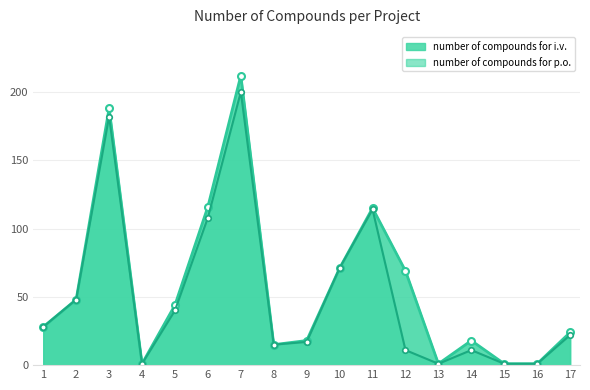

How many lines are shown in the chart?

2